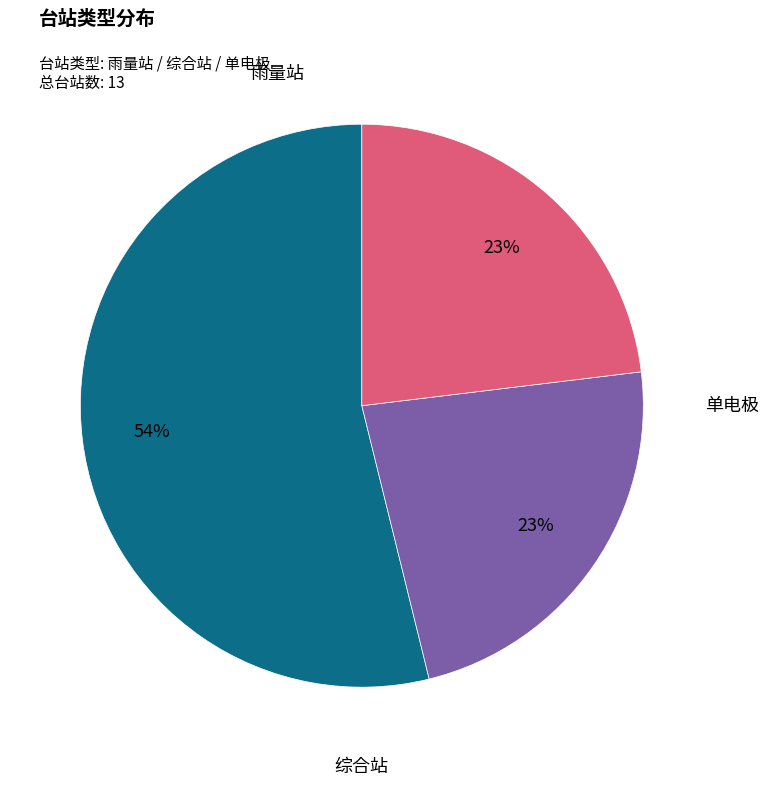

To the nearest percent, what is the difference between the largest and smallest slice percentages?

31%